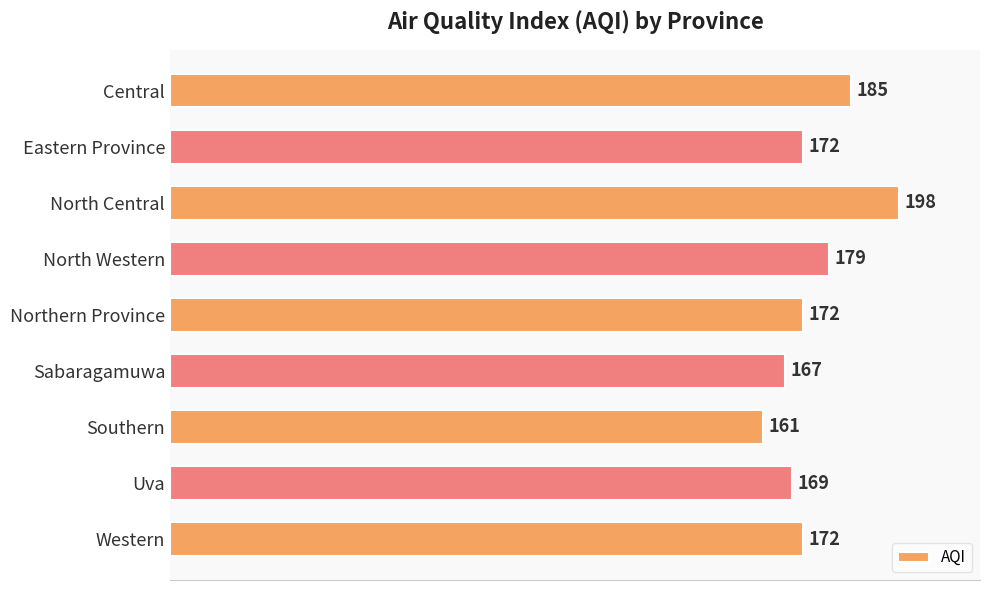

Which label corresponds to the smallest value in the chart?

Southern